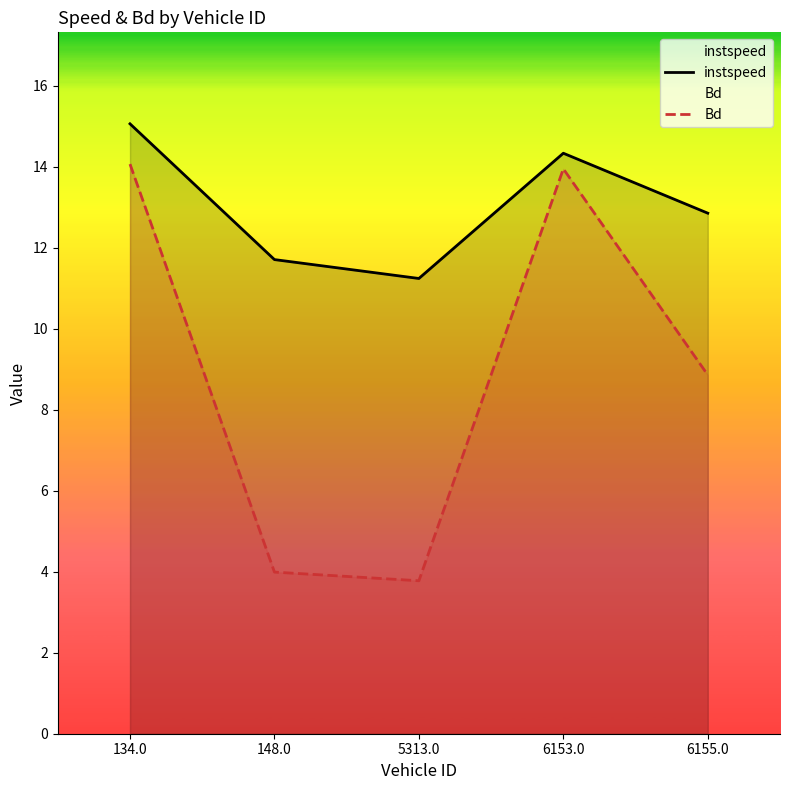

Rank the categories by Bd value from lowest to highest.

5313.0, 148.0, 6155.0, 6153.0, 134.0